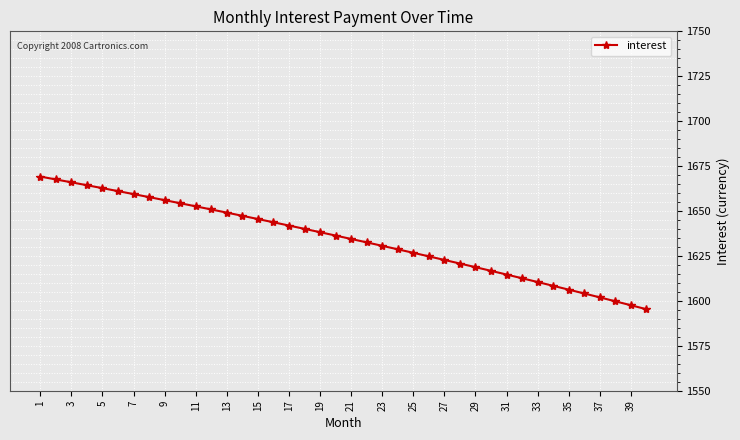

How many values are below 1636?

20